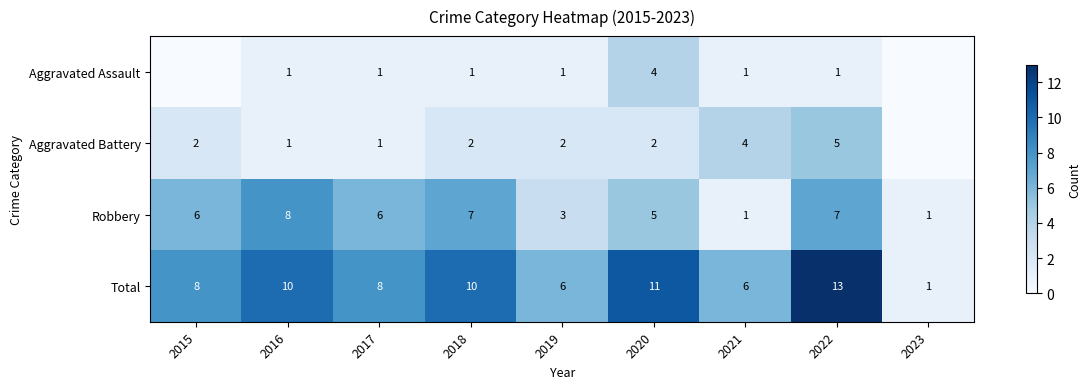

The value of Aggravated Assault at 2019 is 1. True or false?

True